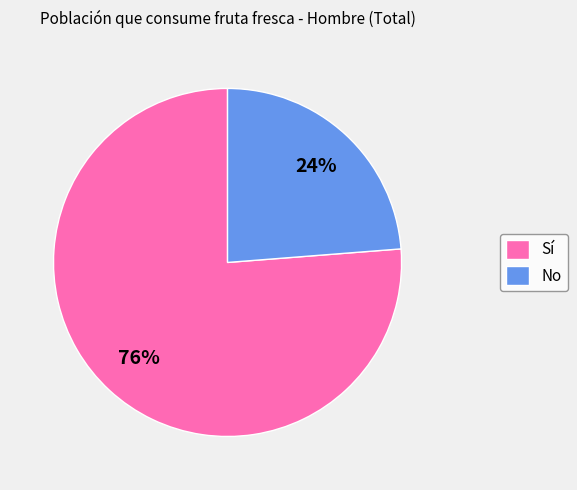

Is it true that No is 24% of the pie?

True